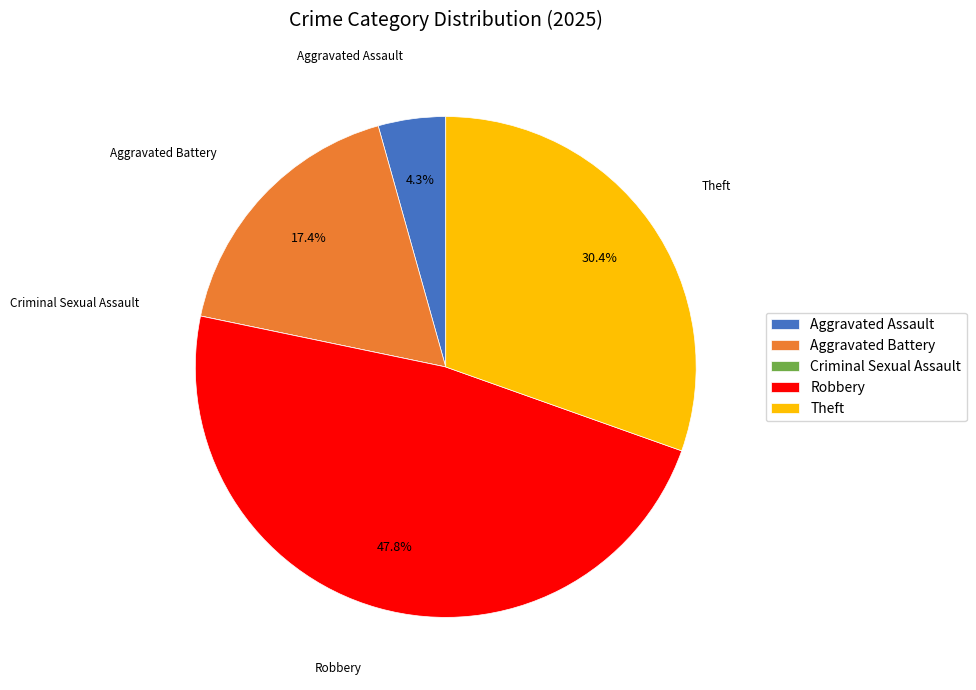

Is Aggravated Battery the majority of the pie?

No